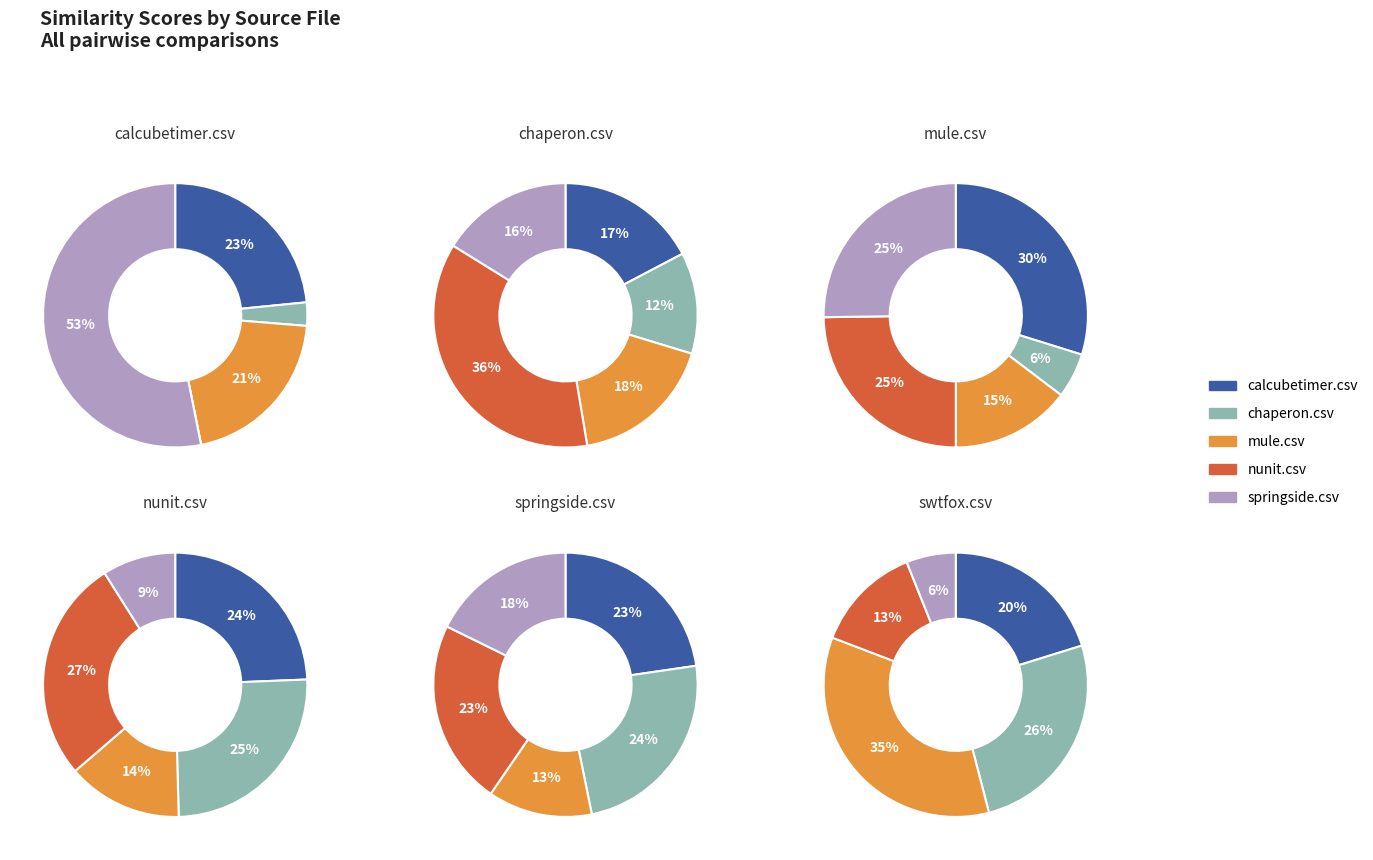

To the nearest percent, what percentage of the pie is swtfox.csv?

27%